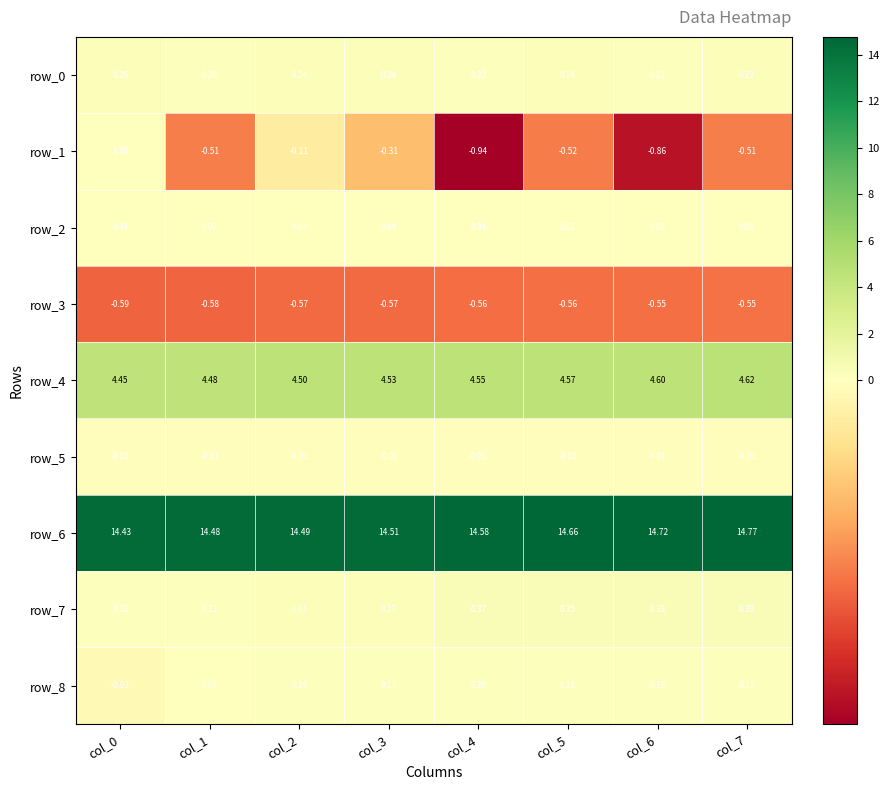

What is the smallest value displayed?

-0.9